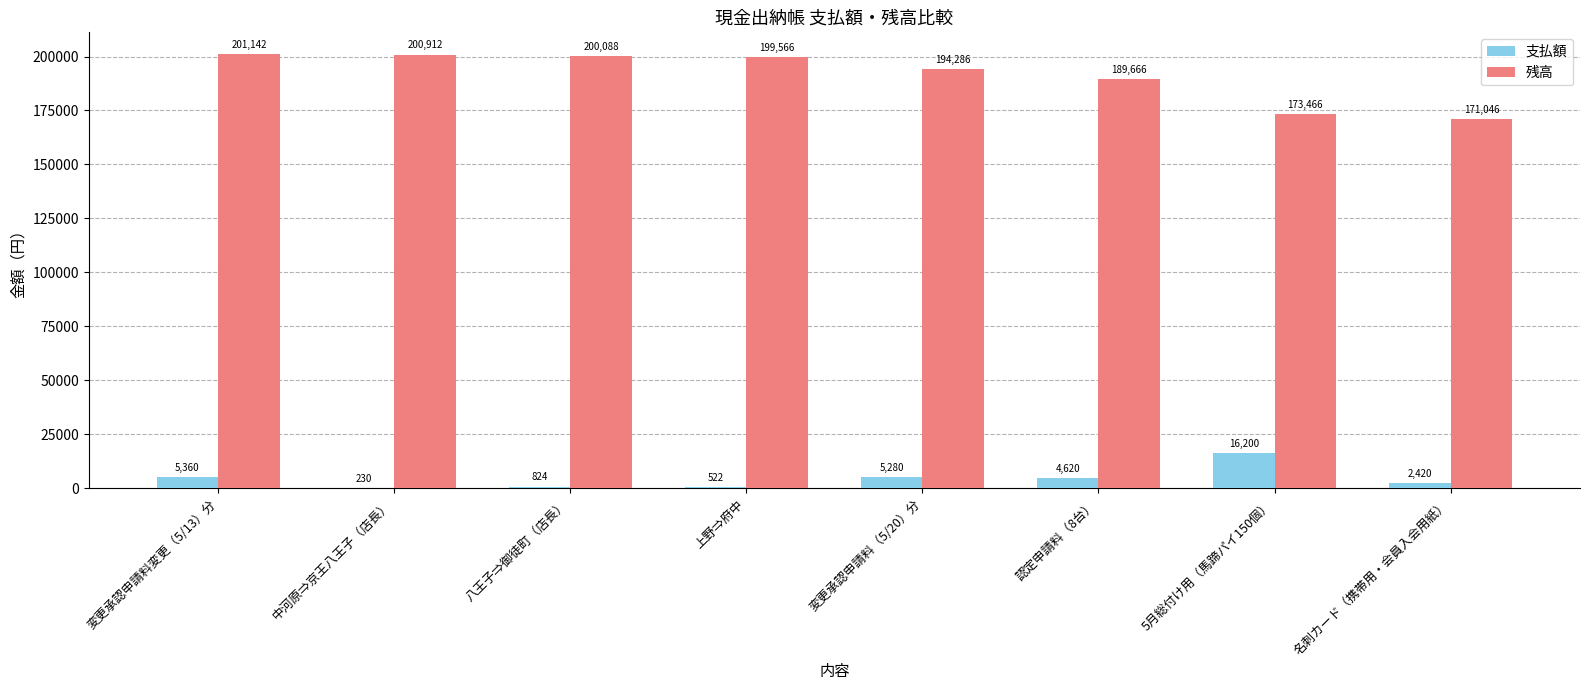

Which series changed the most between 八王子⇒御徒町（店長） and 名刺カード（携帯用・会員入会用紙）?

残高